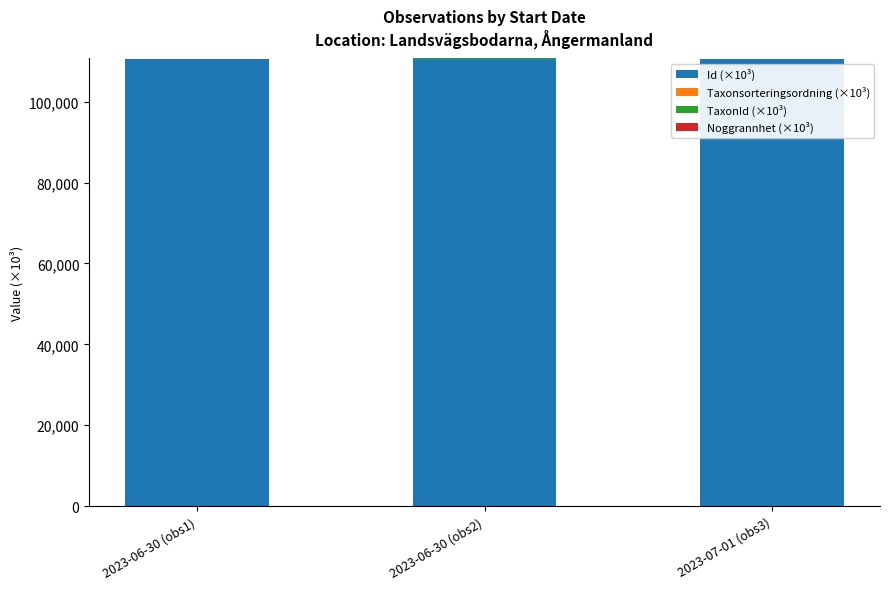

Does the chart contain stacked bars?

Yes